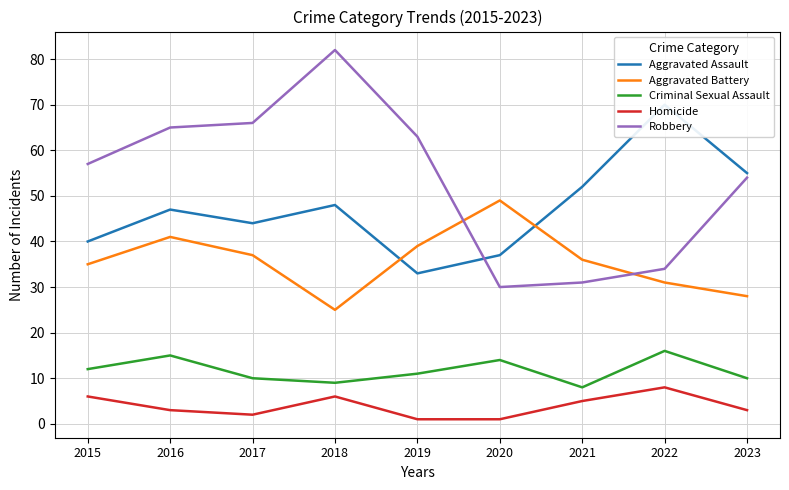

What is the value of the Robbery point at the 7th from the left?

31